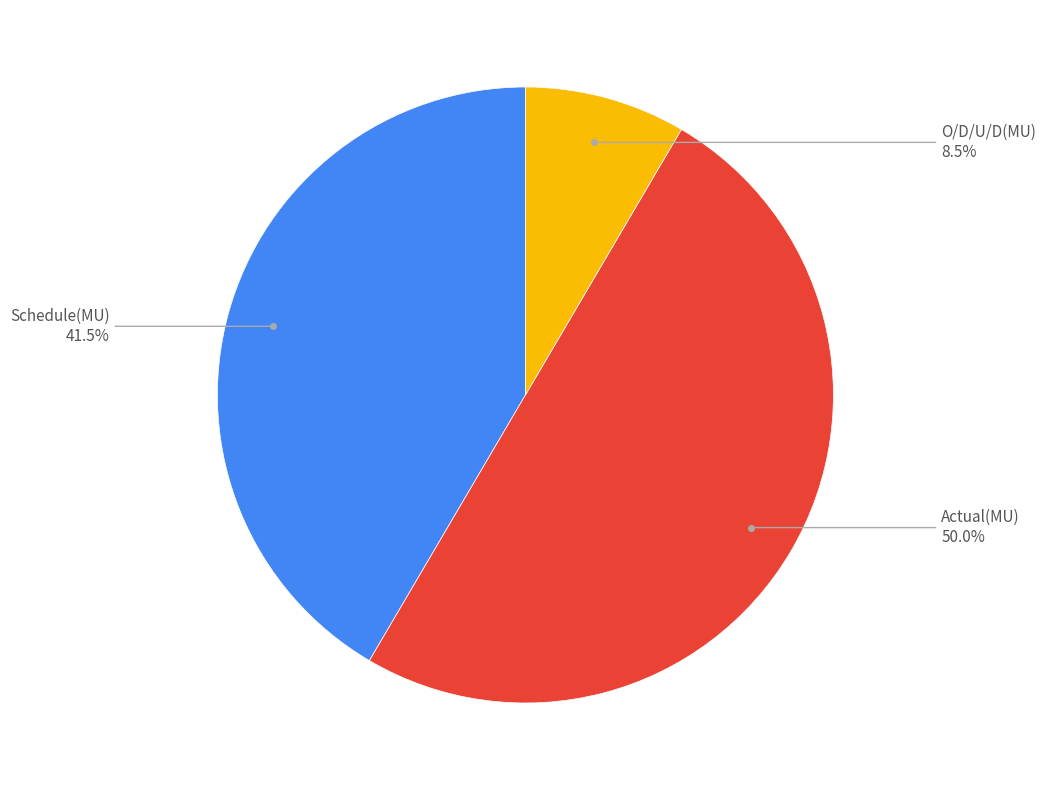

Which category has the smallest portion of the pie?

O/D/U/D(MU)